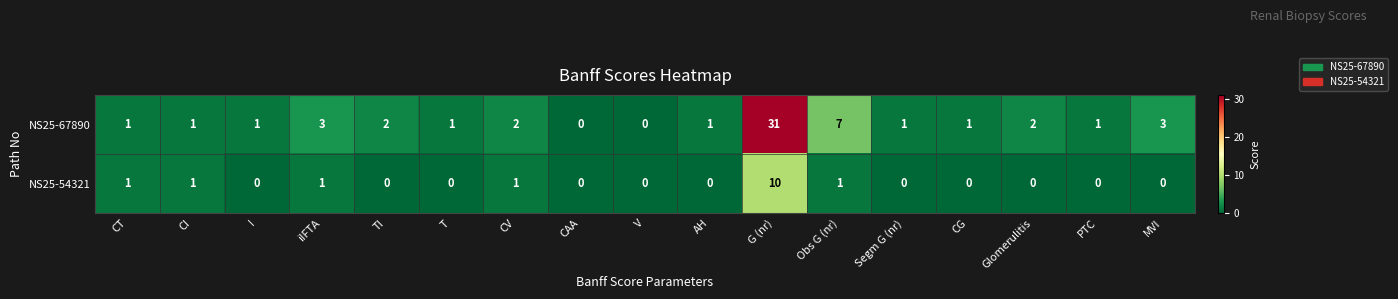

List the series in order of their overall mean, highest first.

NS25-67890, NS25-54321